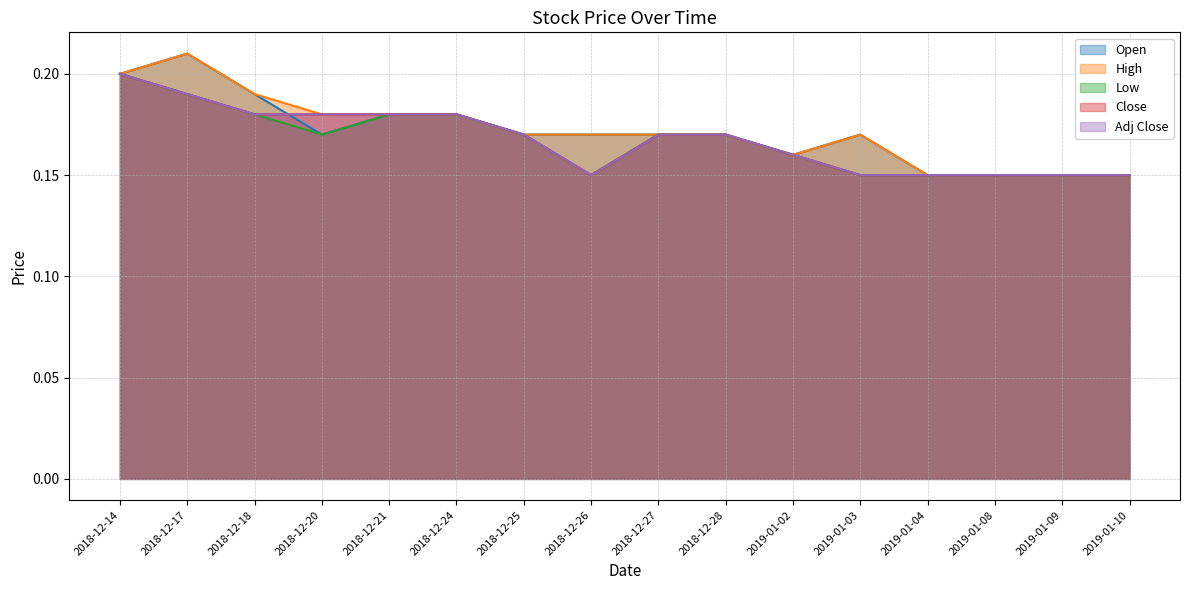

Reading left to right, list all the values displayed in this chart.

Open: 2018-12-14=0.2	2018-12-17=0.2	2018-12-18=0.2	2018-12-20=0.2	2018-12-21=0.2	2018-12-24=0.2	2018-12-25=0.2	2018-12-26=0.2	2018-12-27=0.2	2018-12-28=0.2	2019-01-02=0.2	2019-01-03=0.2	2019-01-04=0.1	2019-01-08=0.1	2019-01-09=0.1	2019-01-10=0.1
High: 2018-12-14=0.2	2018-12-17=0.2	2018-12-18=0.2	2018-12-20=0.2	2018-12-21=0.2	2018-12-24=0.2	2018-12-25=0.2	2018-12-26=0.2	2018-12-27=0.2	2018-12-28=0.2	2019-01-02=0.2	2019-01-03=0.2	2019-01-04=0.1	2019-01-08=0.1	2019-01-09=0.1	2019-01-10=0.1
Low: 2018-12-14=0.2	2018-12-17=0.2	2018-12-18=0.2	2018-12-20=0.2	2018-12-21=0.2	2018-12-24=0.2	2018-12-25=0.2	2018-12-26=0.1	2018-12-27=0.2	2018-12-28=0.2	2019-01-02=0.2	2019-01-03=0.1	2019-01-04=0.1	2019-01-08=0.1	2019-01-09=0.1	2019-01-10=0.1
Close: 2018-12-14=0.2	2018-12-17=0.2	2018-12-18=0.2	2018-12-20=0.2	2018-12-21=0.2	2018-12-24=0.2	2018-12-25=0.2	2018-12-26=0.1	2018-12-27=0.2	2018-12-28=0.2	2019-01-02=0.2	2019-01-03=0.1	2019-01-04=0.1	2019-01-08=0.1	2019-01-09=0.1	2019-01-10=0.1
Adj Close: 2018-12-14=0.2	2018-12-17=0.2	2018-12-18=0.2	2018-12-20=0.2	2018-12-21=0.2	2018-12-24=0.2	2018-12-25=0.2	2018-12-26=0.1	2018-12-27=0.2	2018-12-28=0.2	2019-01-02=0.2	2019-01-03=0.1	2019-01-04=0.1	2019-01-08=0.1	2019-01-09=0.1	2019-01-10=0.1